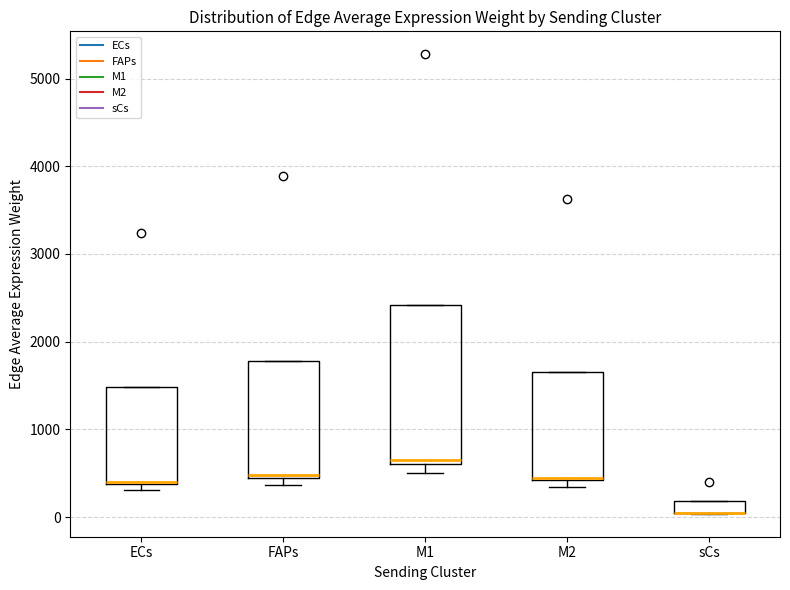

Where does the lower whisker of the box for M1 end on the y-axis? The values are not printed on the chart, so give them approximately, as read against the axis.

500